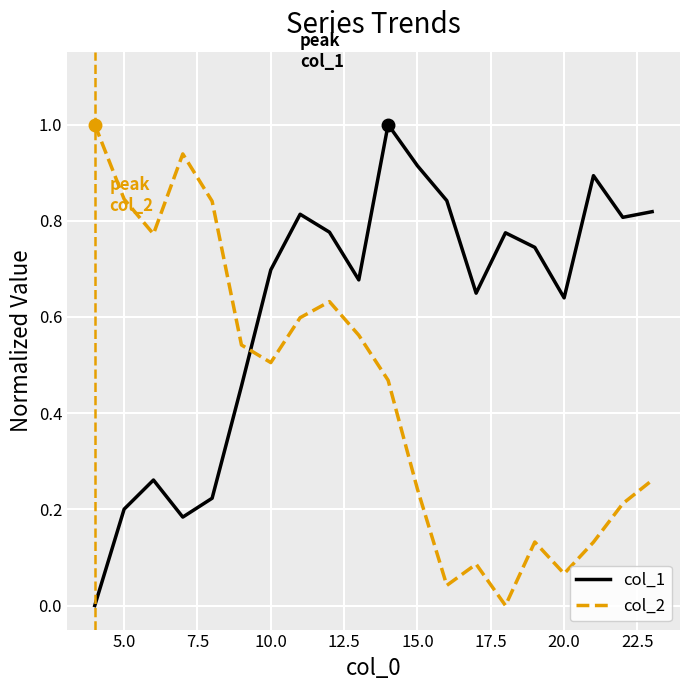

True or false: col_2 and col_1 cross at least once.

True